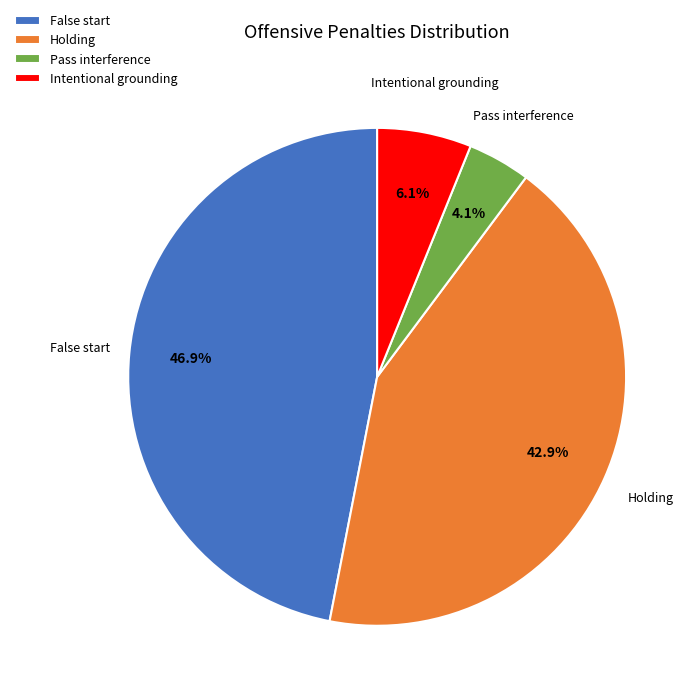

Count the number of slices in the pie.

4